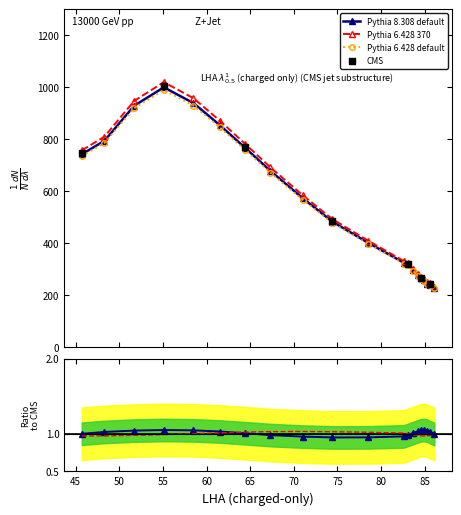

What is the ratio of the value at 85.6 to the value at 84.9?

0.9